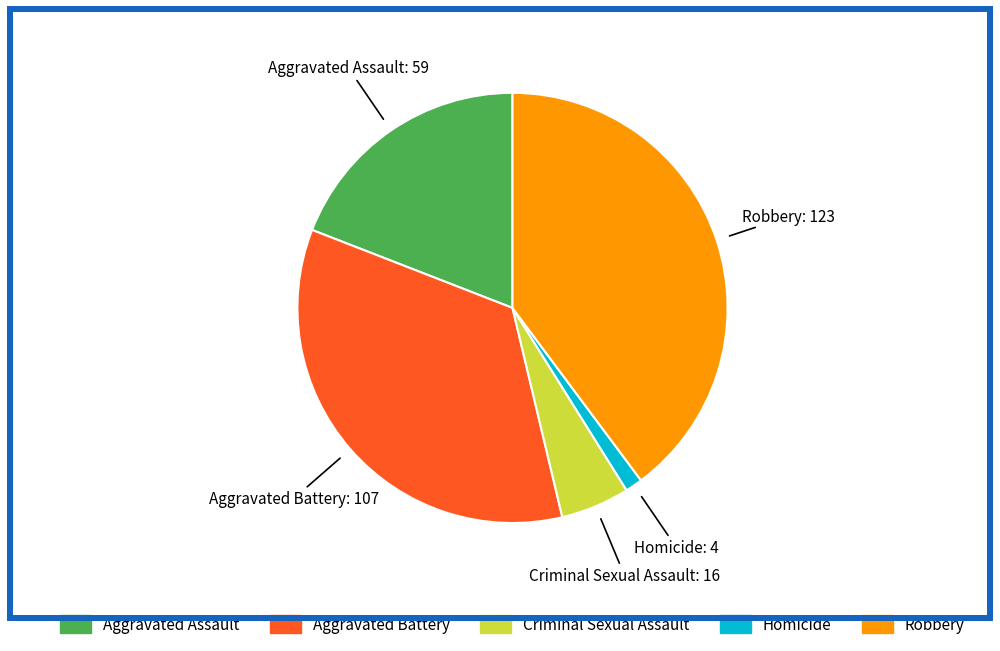

Is it true that Aggravated Battery is 26% of the pie?

False